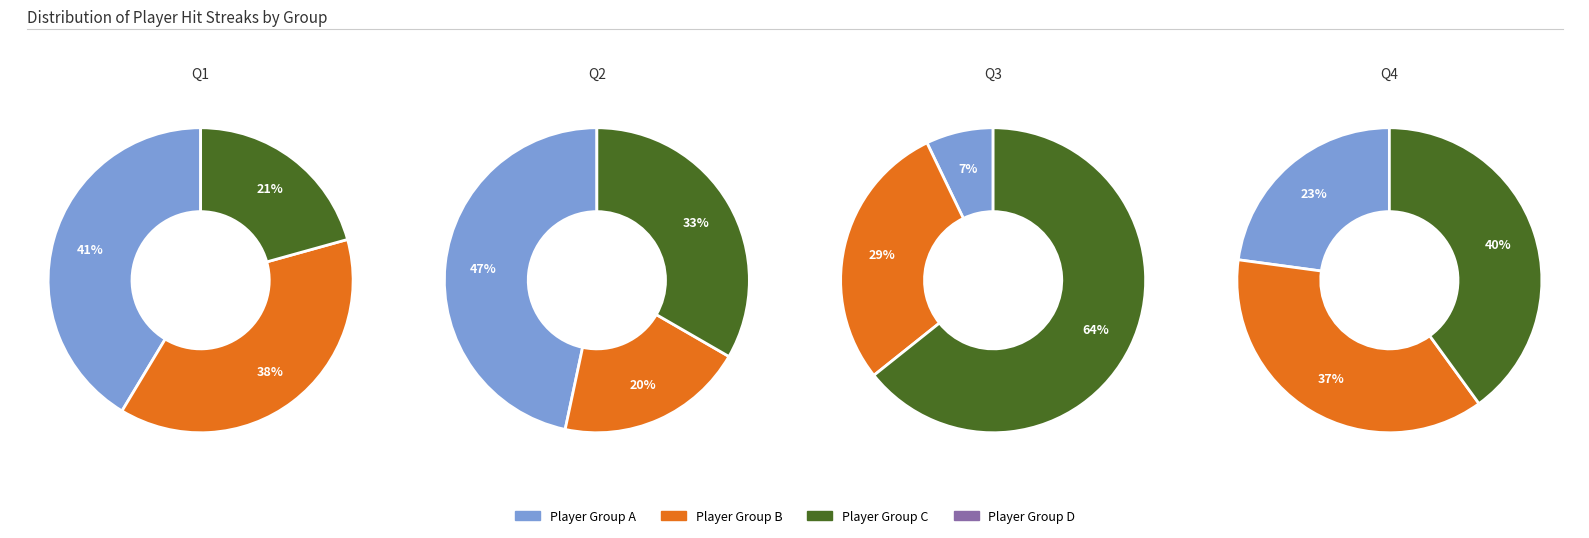

Does any single category account for the majority?

No